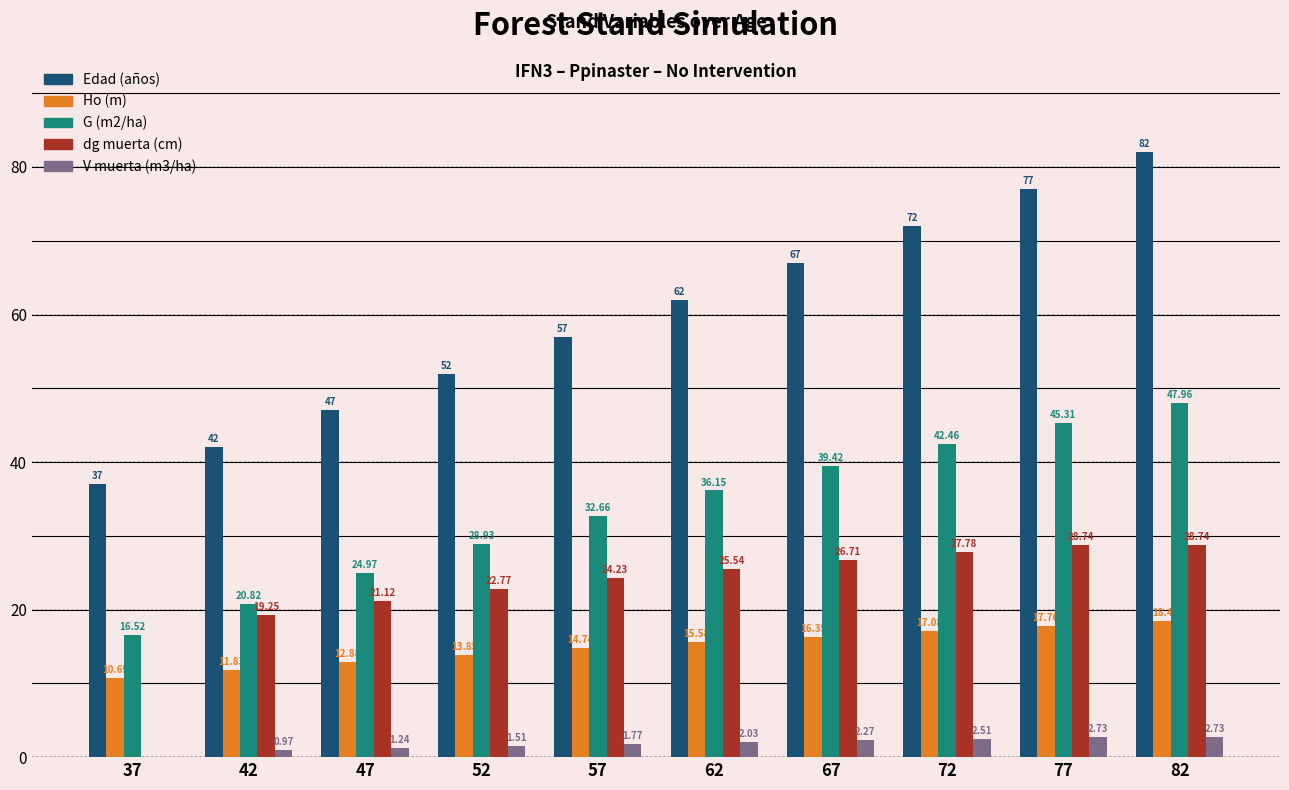

Between 37 and 77, which series saw the biggest shift?

Edad (años)